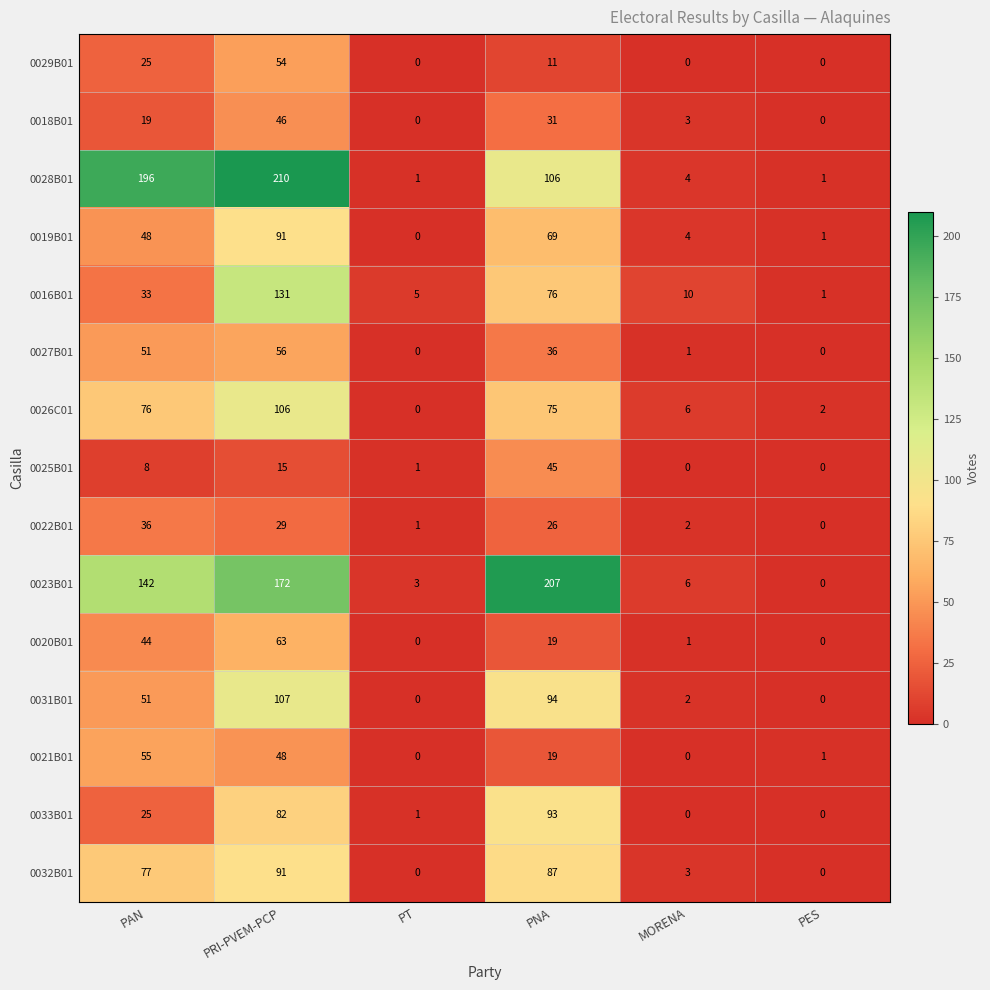

How many series are shown in this chart?

15